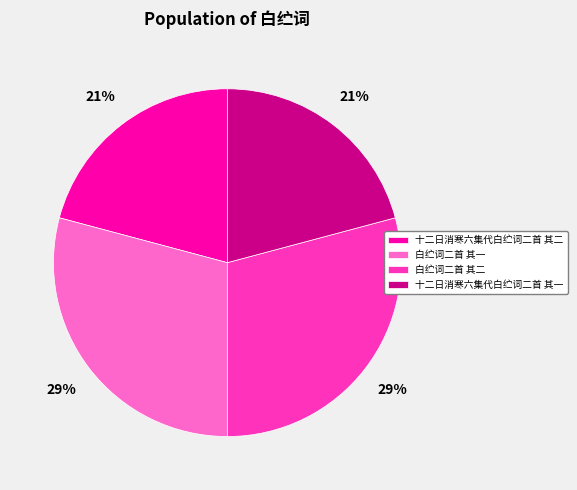

The 白纻词二首 其一 slice represents 22% of the pie. True or false?

False